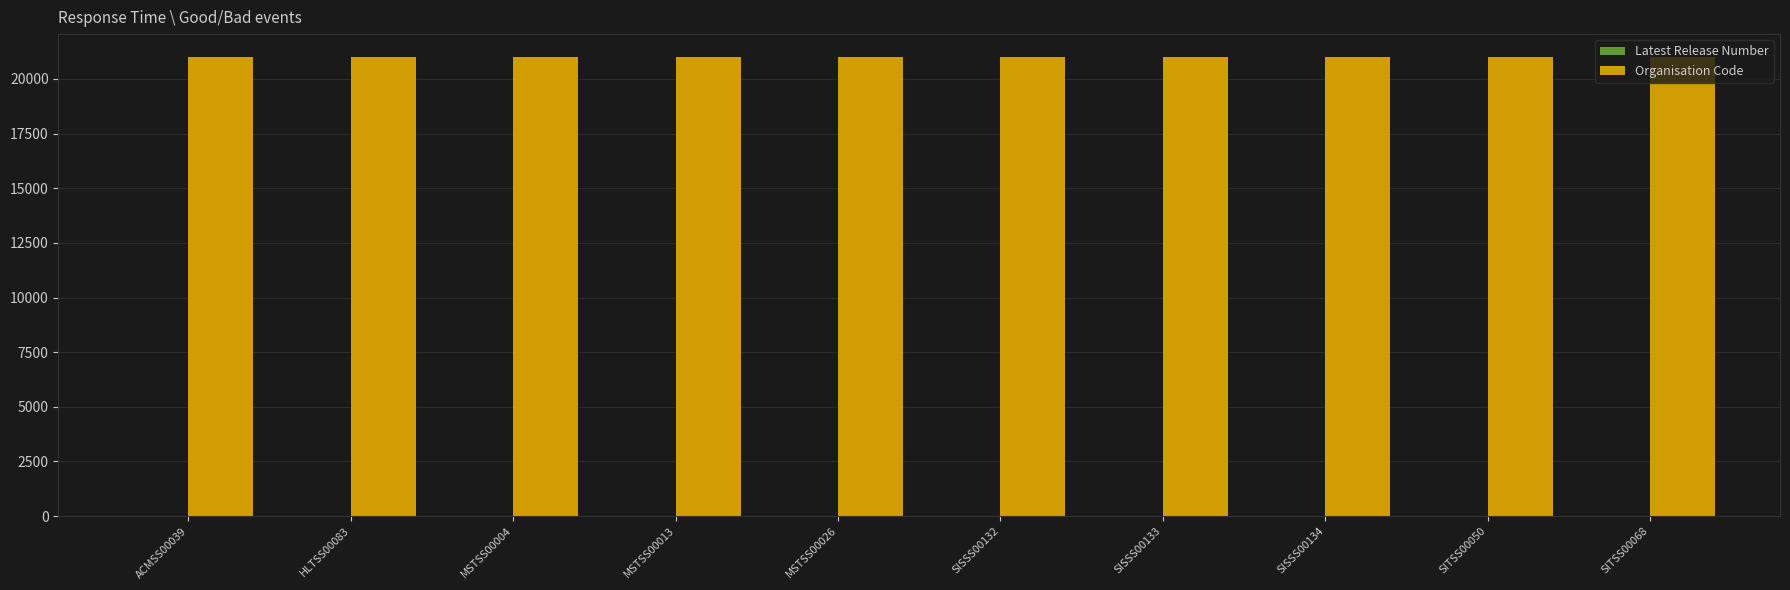

How many data points does each series have?

10